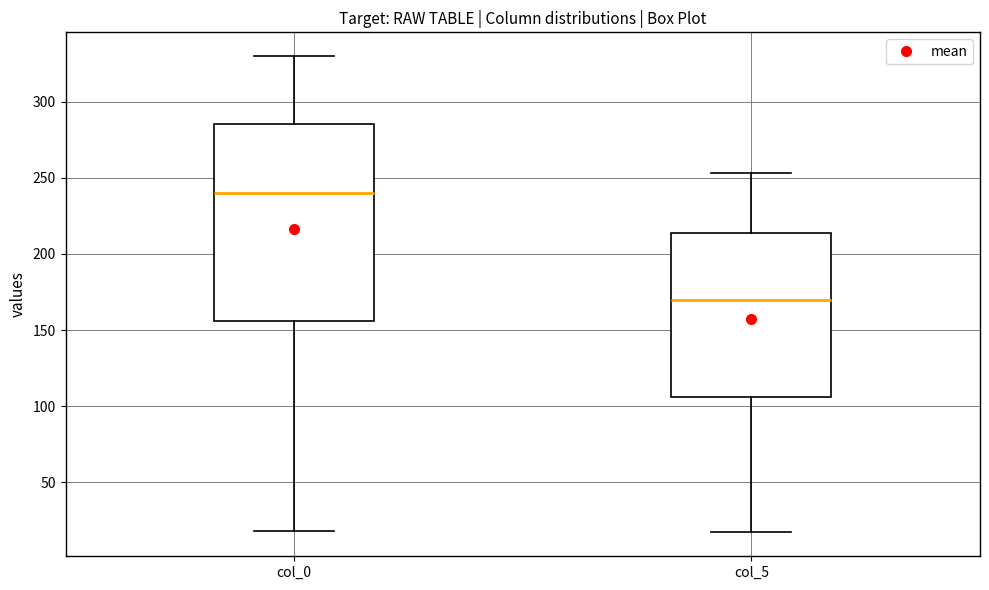

Reading left to right, read every box against the y-axis: the position of its median line, the range the box covers, and the ends of its whiskers. The values are not printed on the chart, so give them approximately, as read against the axis.

col_0: median 240, box 155 to 285, whiskers 20 to 330
col_5: median 170, box 105 to 215, whiskers 15 to 255